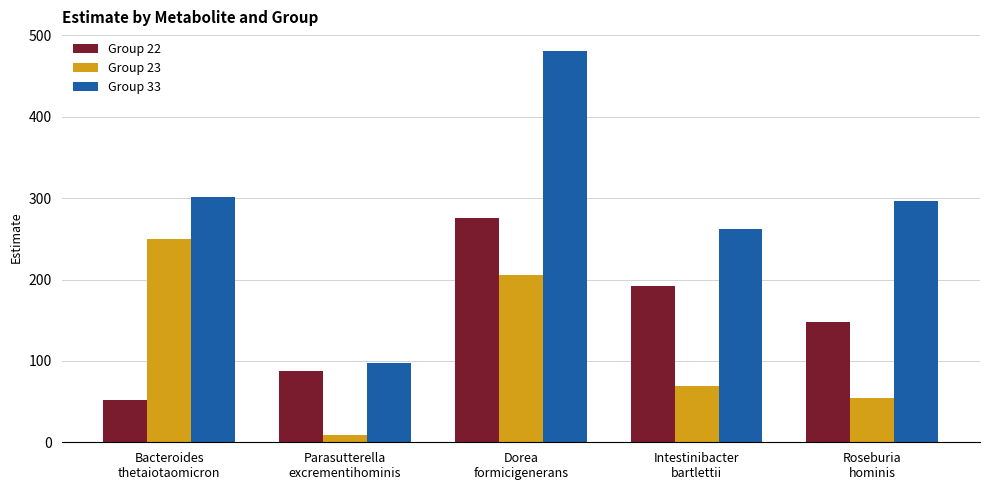

What is the difference between the highest and lowest values at Intestinibacter
bartlettii?

192.2